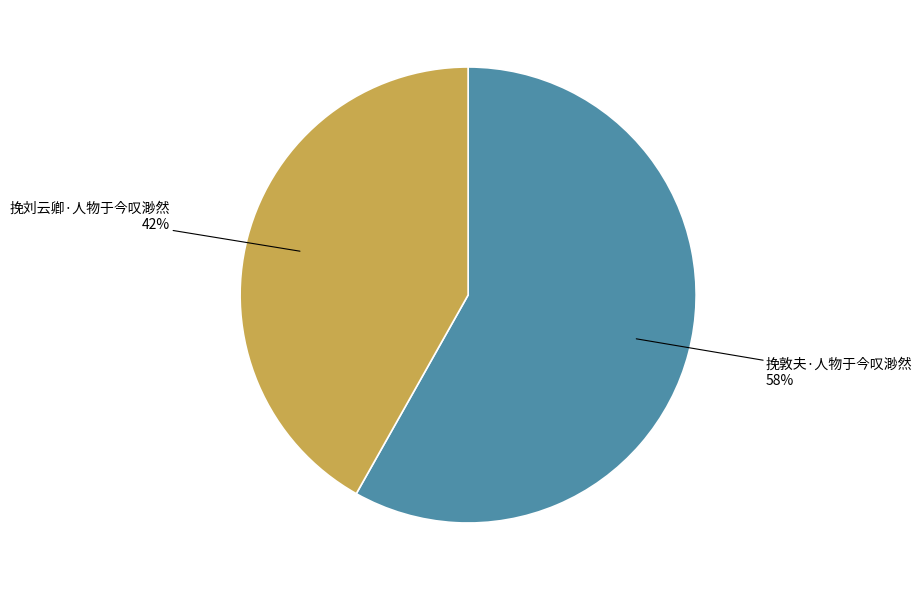

Which has a higher value, 挽刘云卿·人物于今叹渺然 or 挽敦夫·人物于今叹渺然?

挽敦夫·人物于今叹渺然